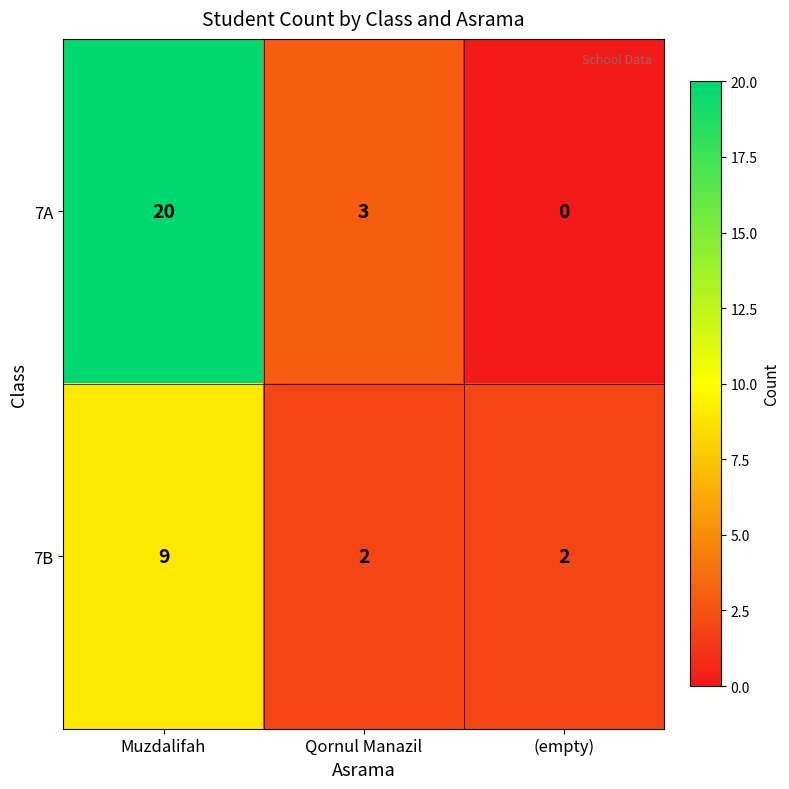

At which category is the sum across all series the highest?

Muzdalifah